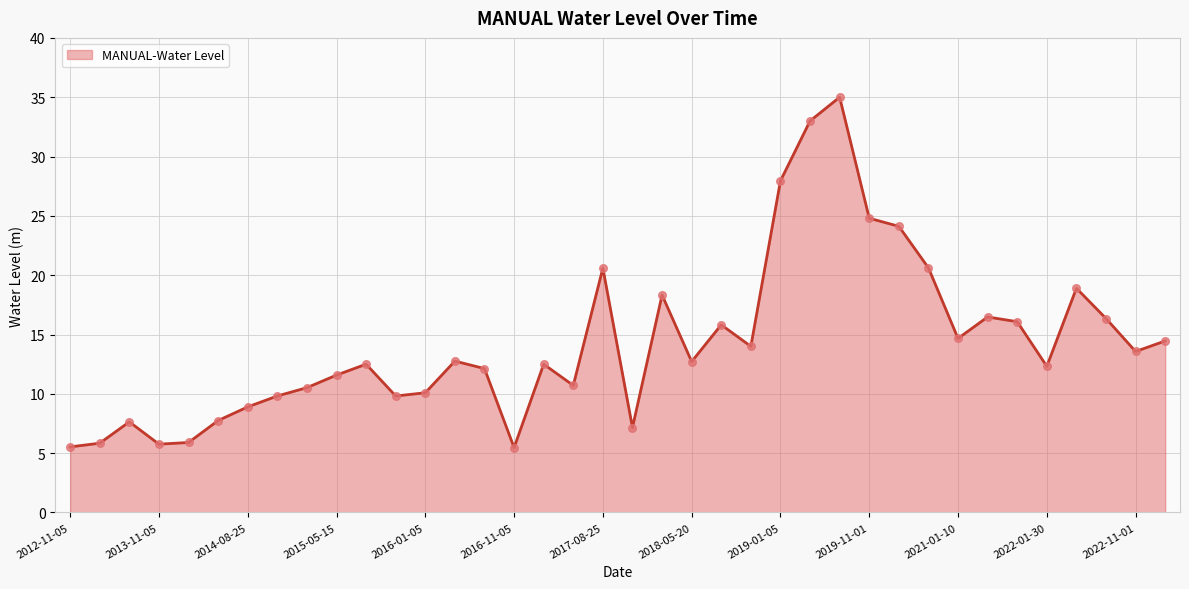

What is the difference between the maximum and minimum values?

29.5